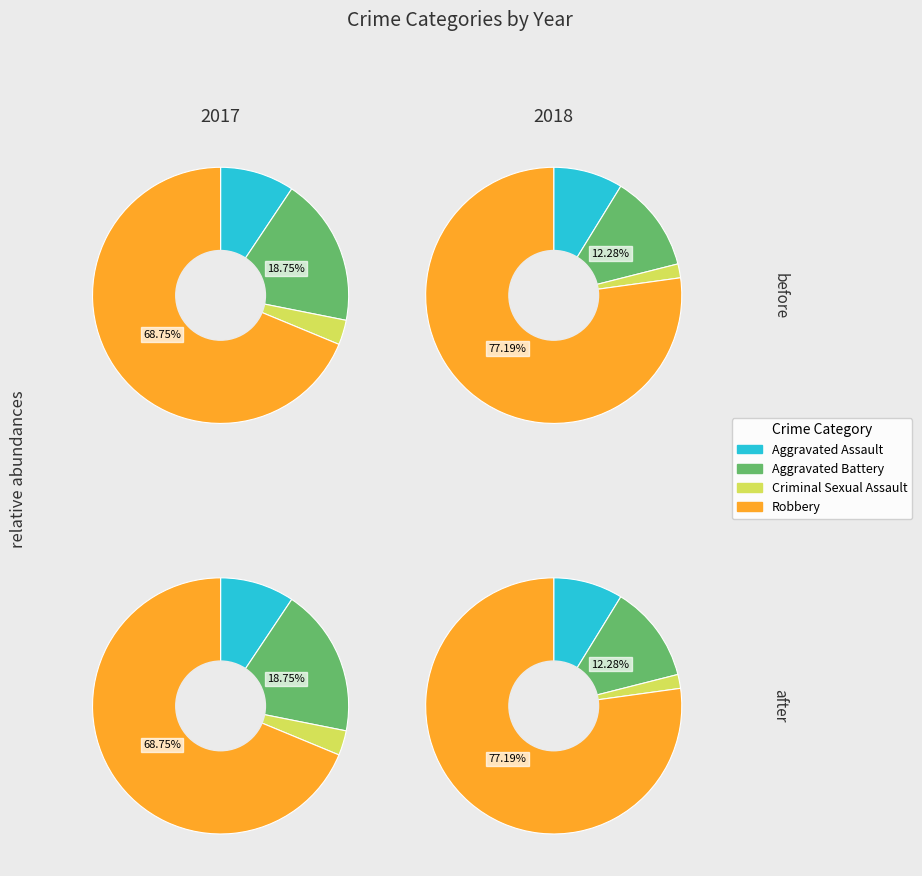

How many slices are in this pie chart?

4